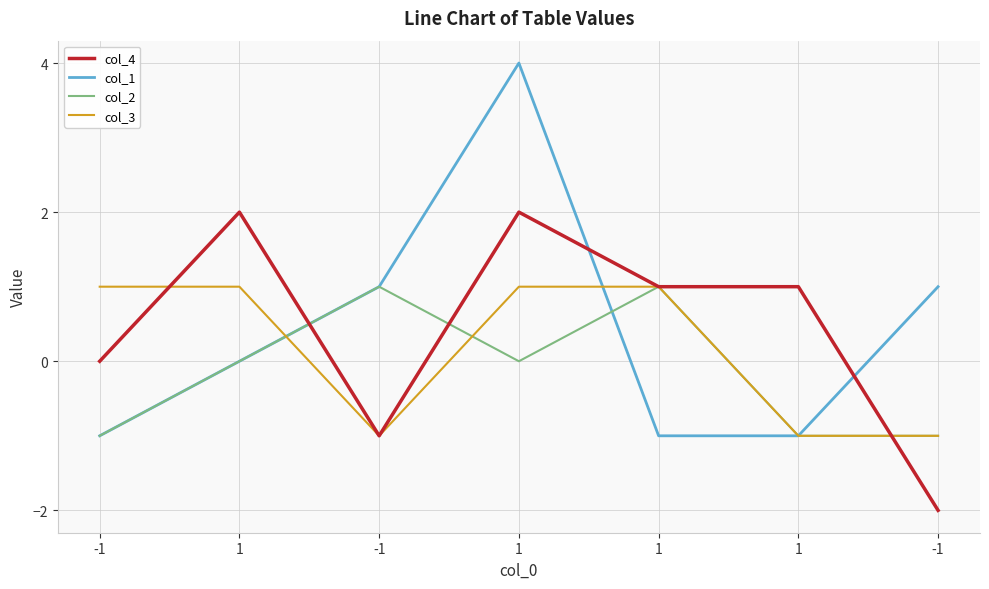

How many series are shown in this chart?

4